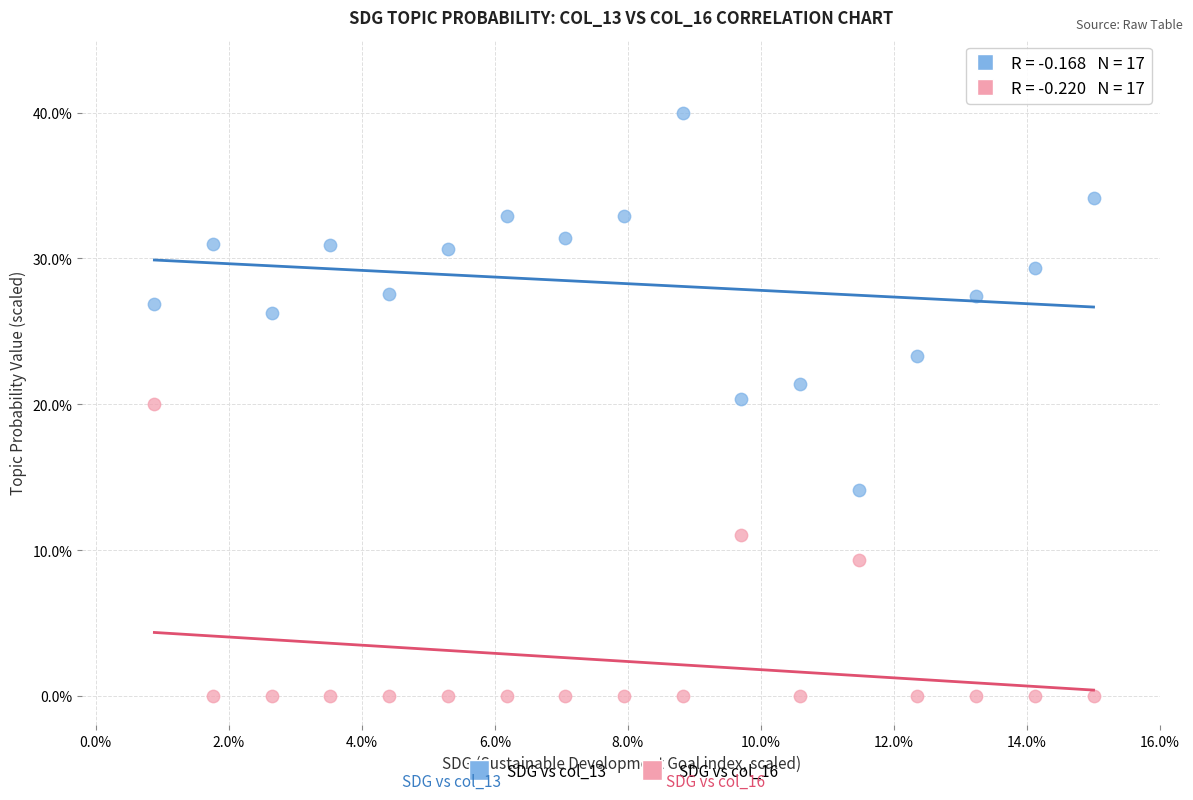

Which series has the largest Y range (max minus min)?

SDG vs col_13